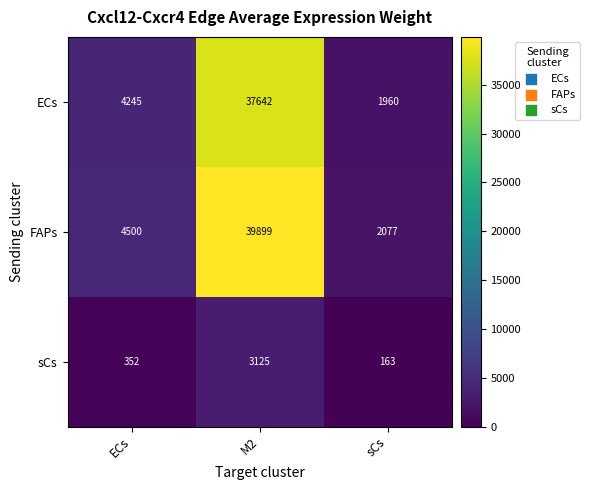

What is the maximum value for FAPs?

39899